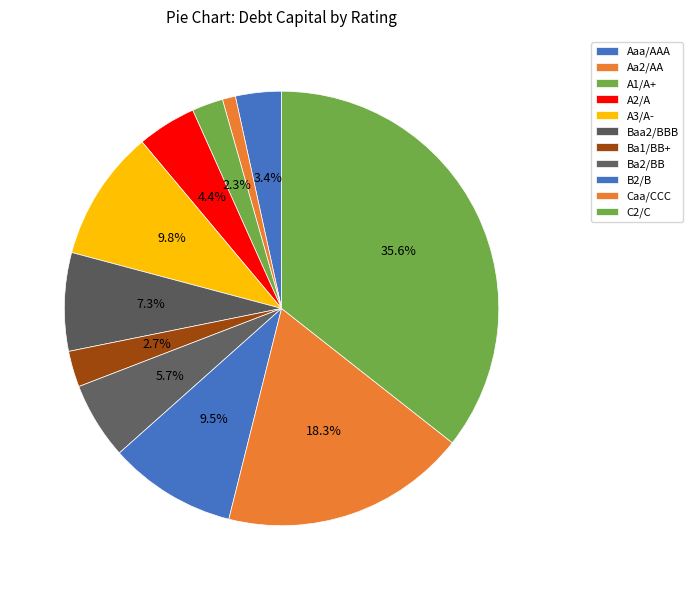

Count the number of slices in the pie.

11